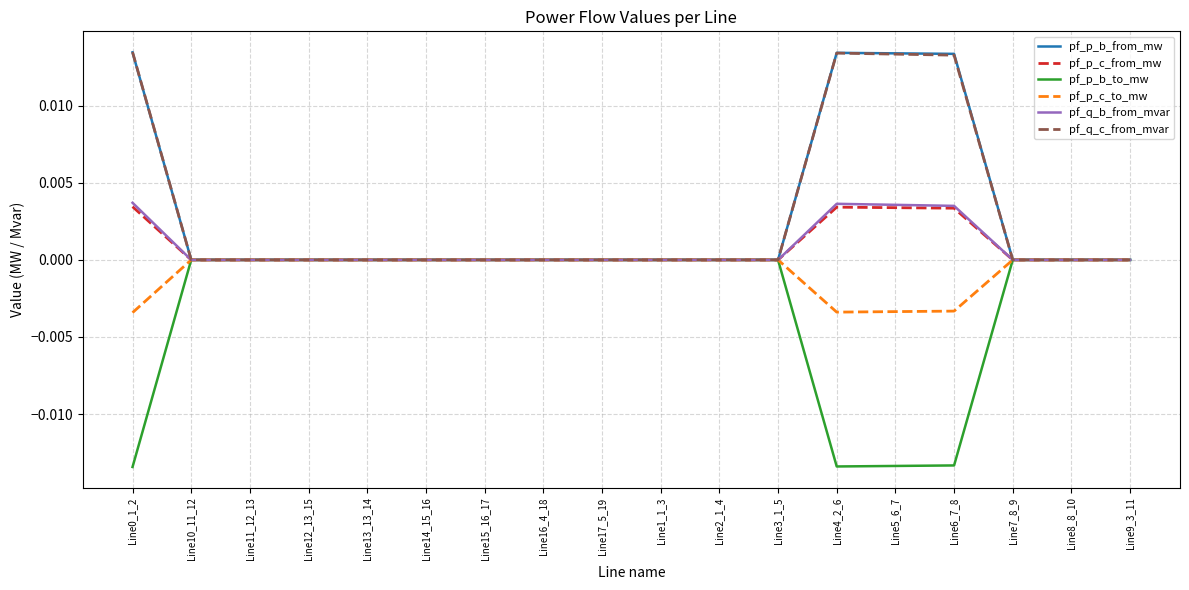

In pf_q_b_from_mvar, how many points are higher than both neighbors (excluding endpoints)?

3